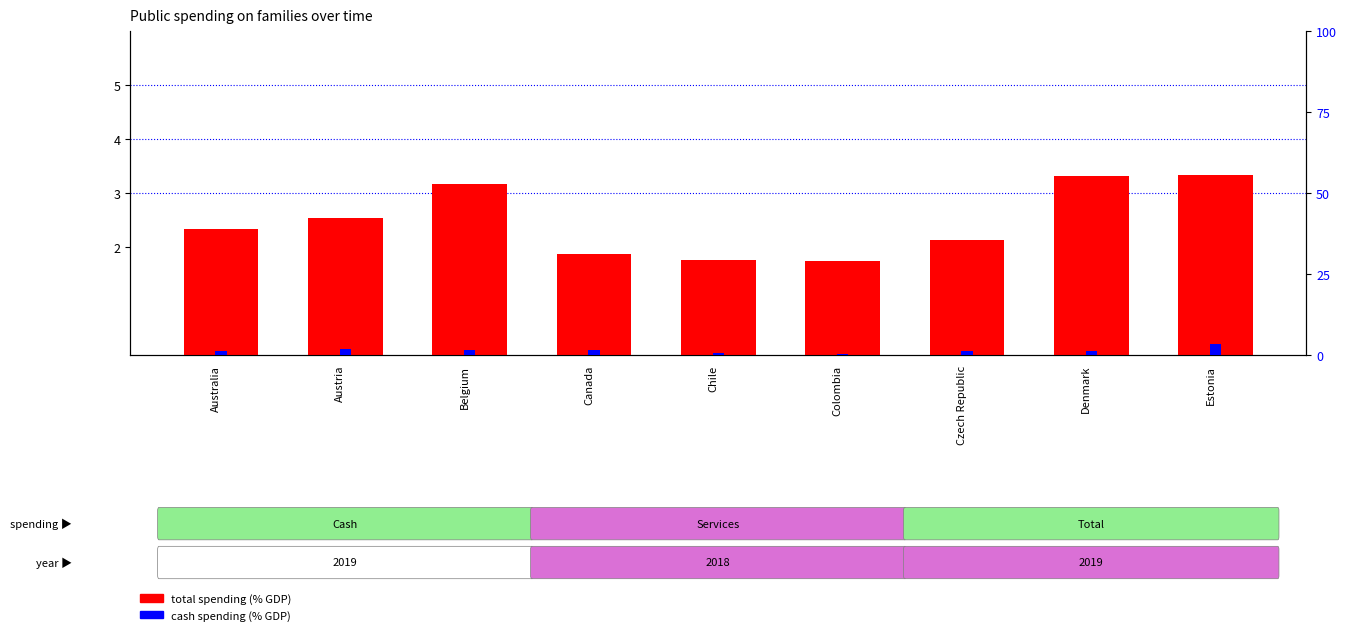

What is the spread (max minus min) of values at Czech Republic?

0.7